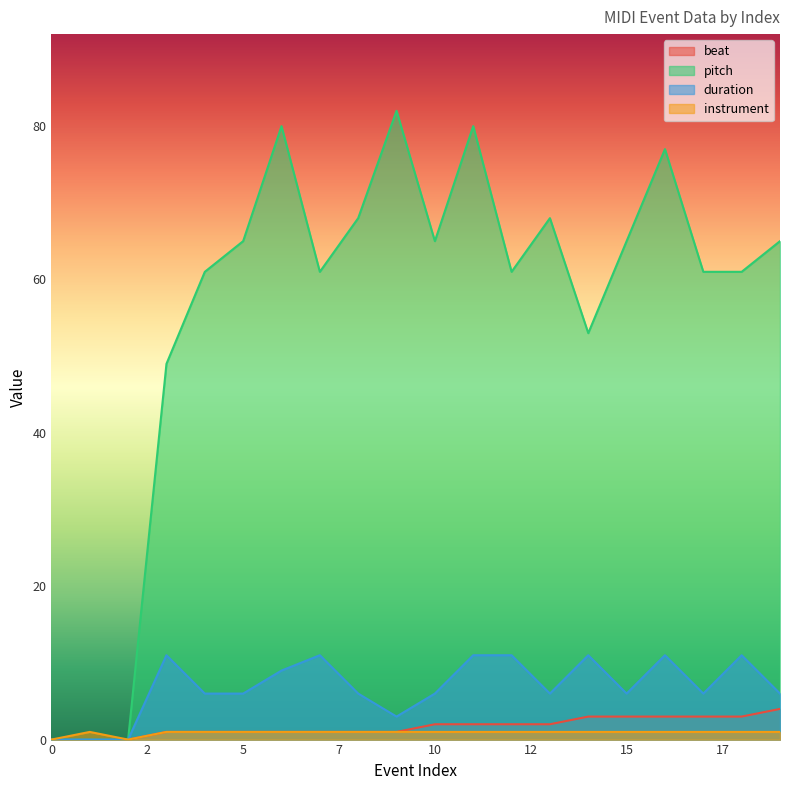

How many values in the instrument series are below 1?

2